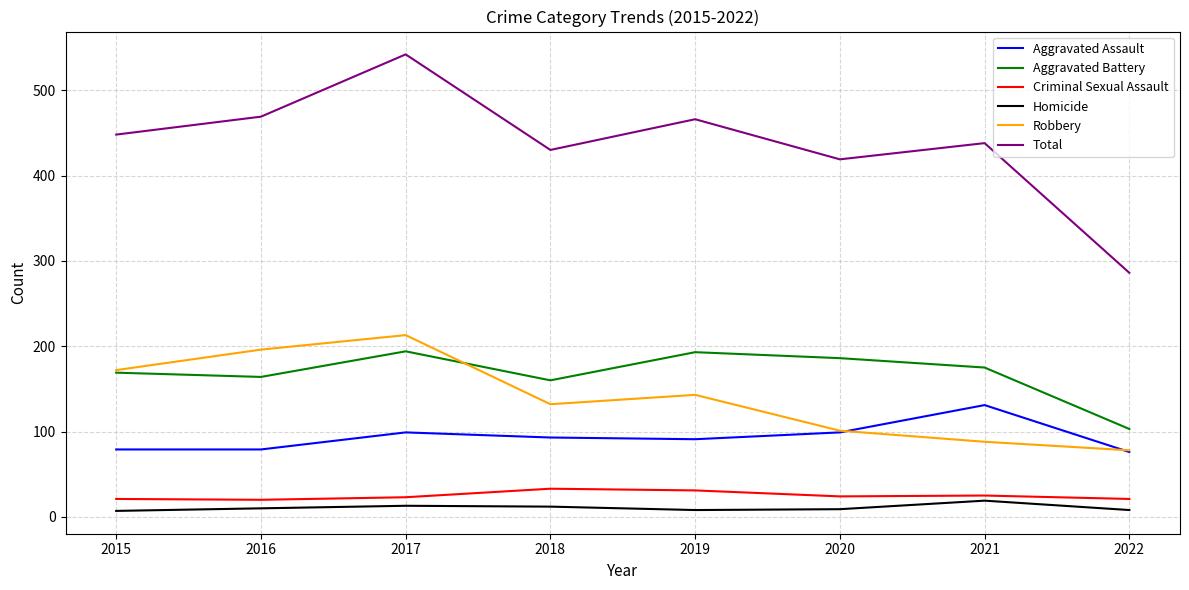

What is the average value of the Robbery series?

140